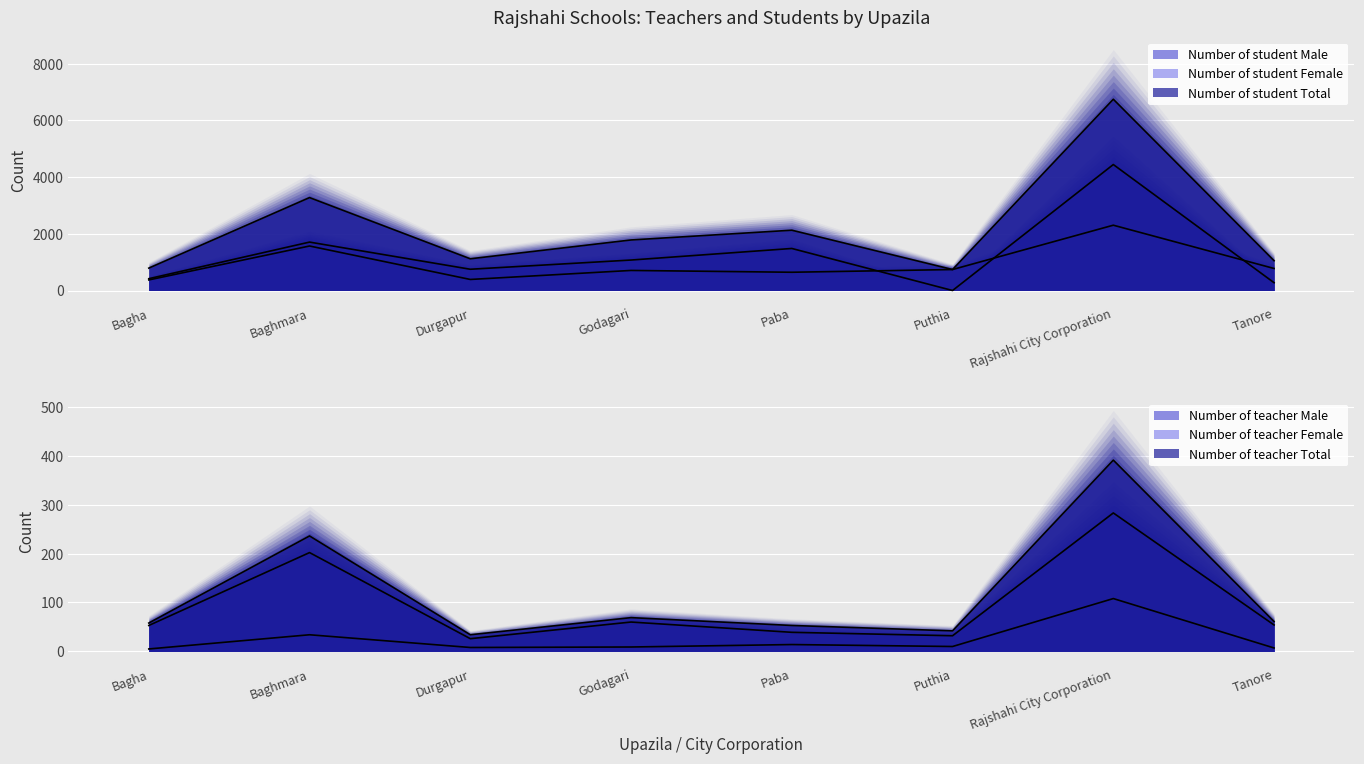

Which series has the largest total across all categories?

Number of student Total